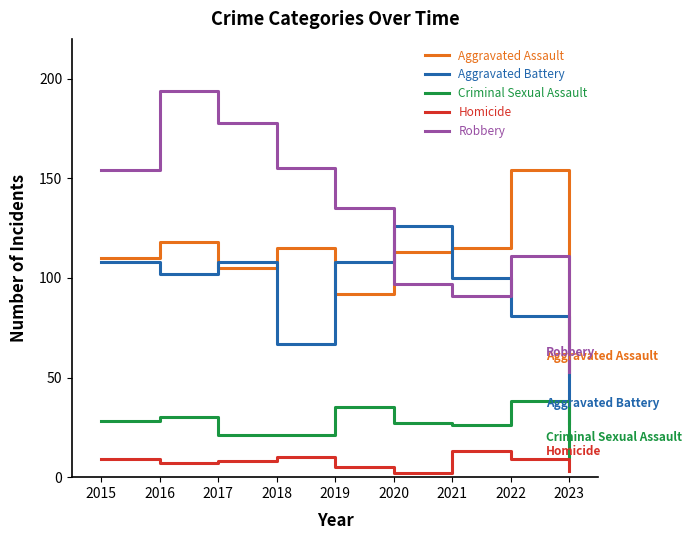

Is the value of Criminal Sexual Assault at 2019 greater than the value of Aggravated Assault at 2019?

No